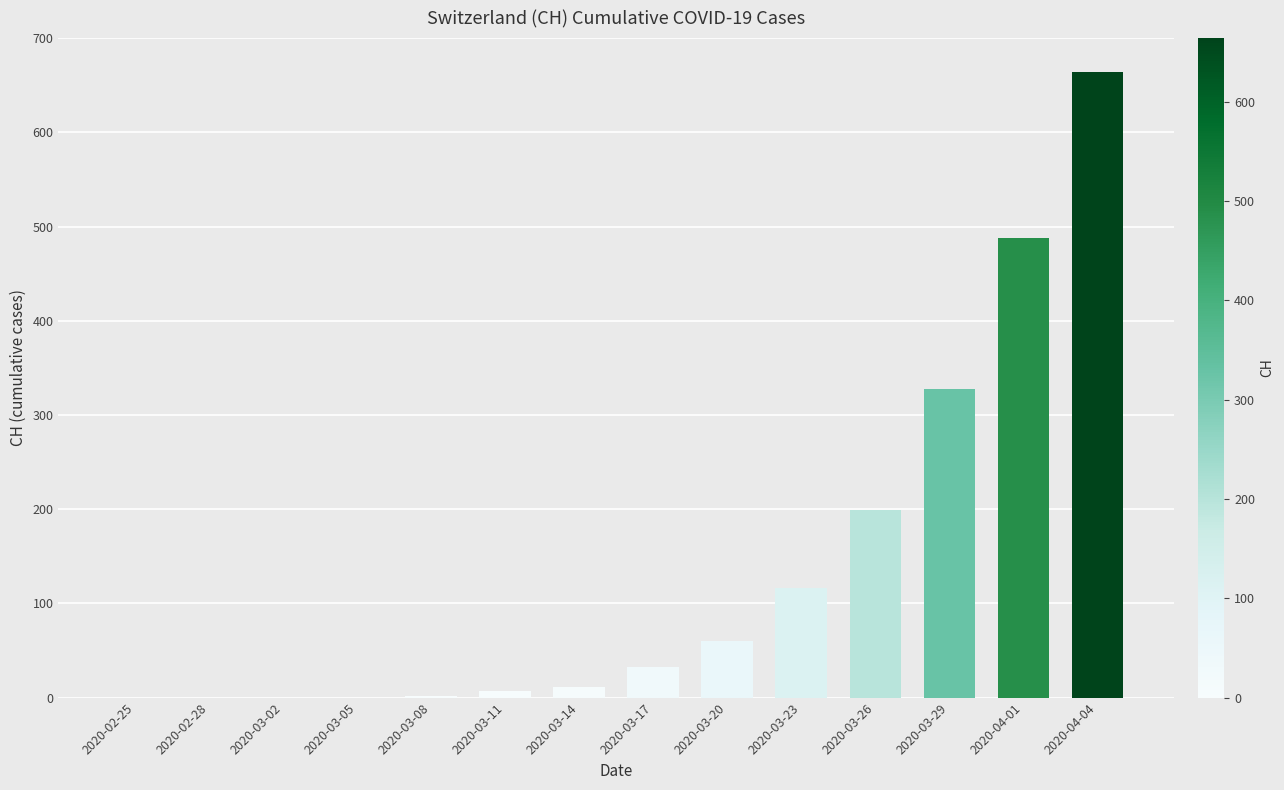

What is the change in value from 2020-03-23 to 2020-03-26?

+83